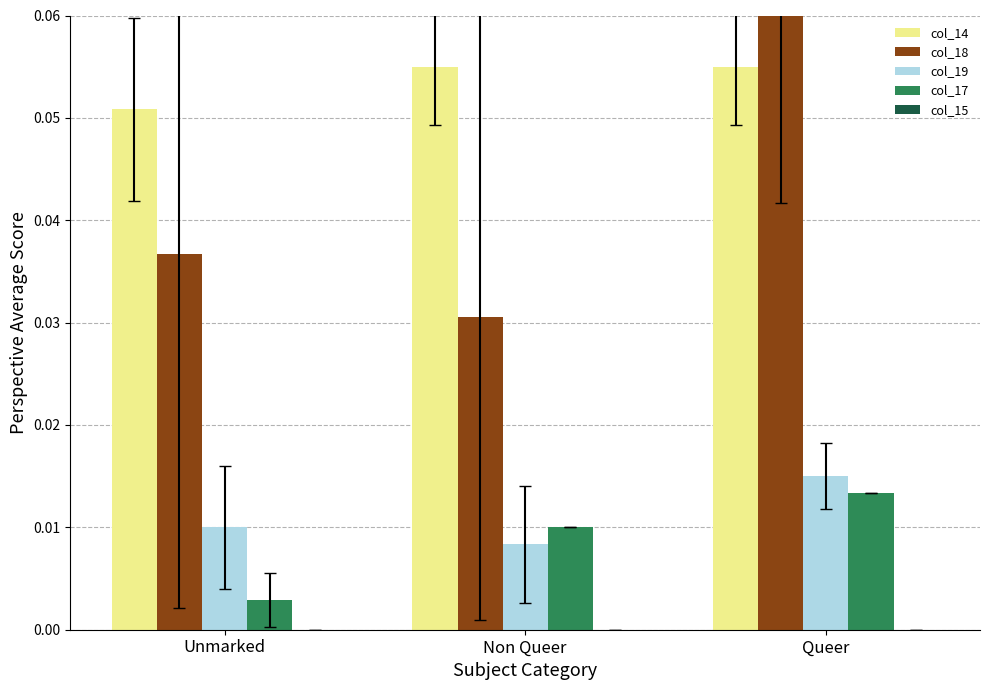

Reading left to right, transcribe all the data shown in this chart.

col_14: 0.1	0.1	0.1
col_18: 0.0	0.0	0.1
col_19: 0.0	0.0	0.0
col_17: 0.0	0.0	0.0
col_15: 0.0	0.0	0.0